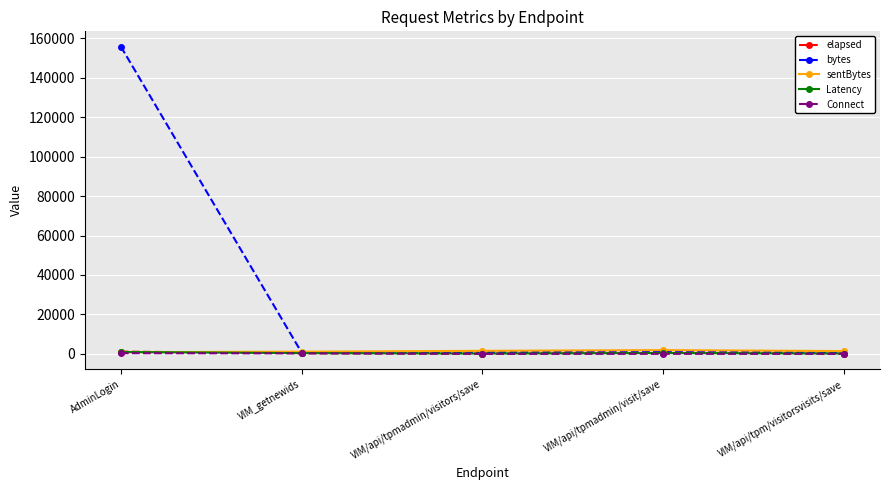

What is the label of the 4th point from the right?

VIM_getnewids